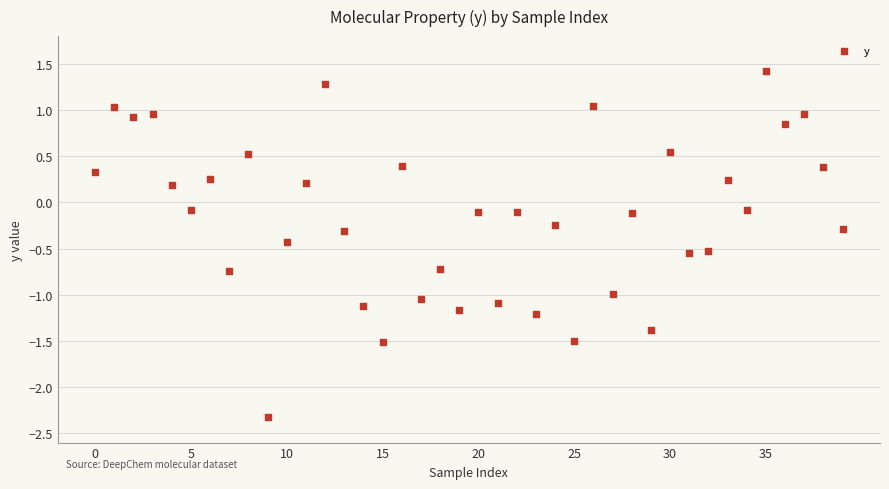

What is the range of Y values (max minus min)?

3.8